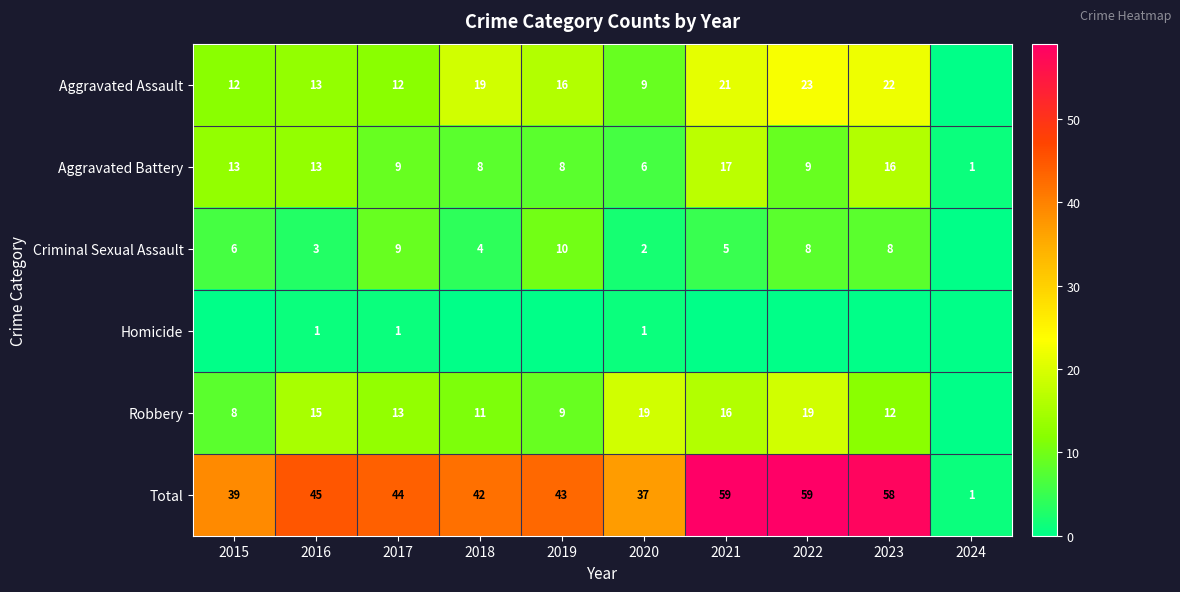

What is the sum of the Aggravated Assault values at 2022 and 2017?

35